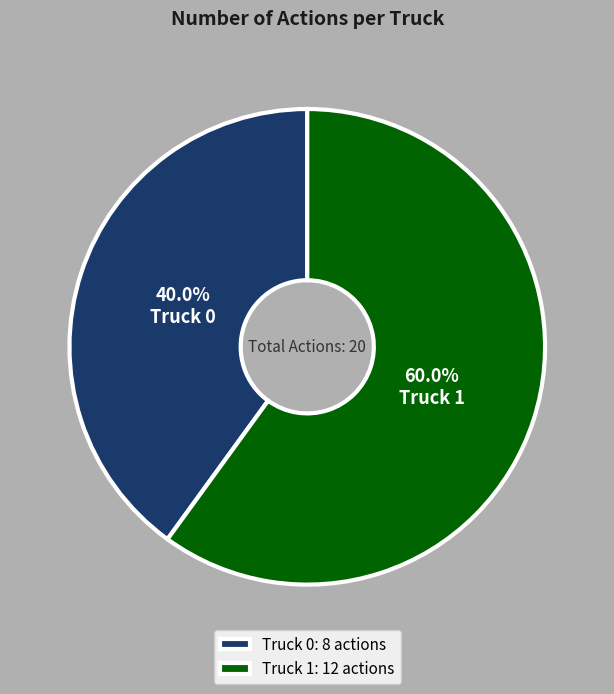

Does Truck 0 account for over 50% of the chart?

No